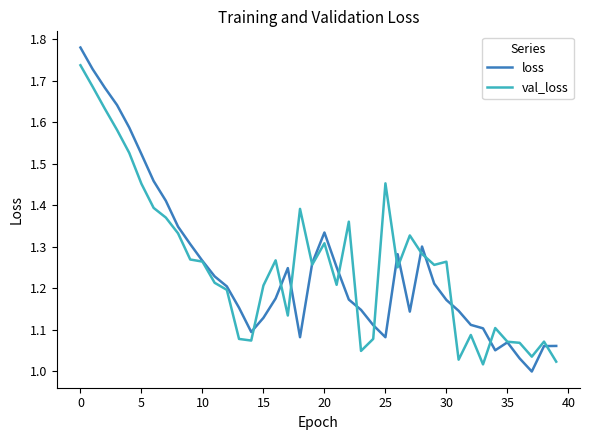

How many lines are shown in the chart?

2